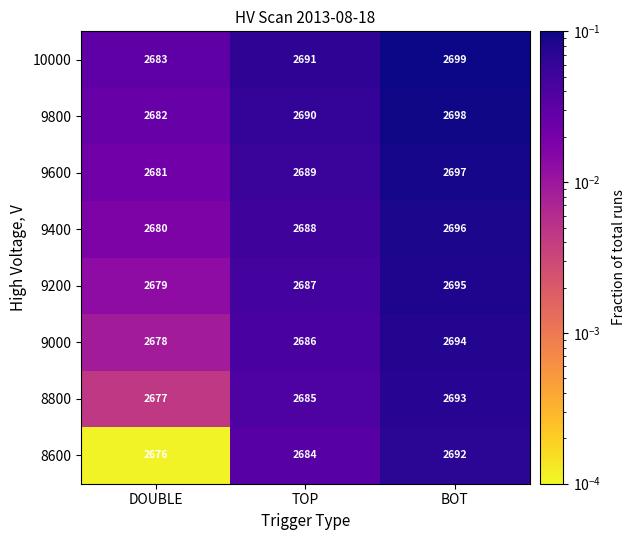

At BOT, list the series in order from largest to smallest.

10000, 9800, 9600, 9400, 9200, 9000, 8800, 8600